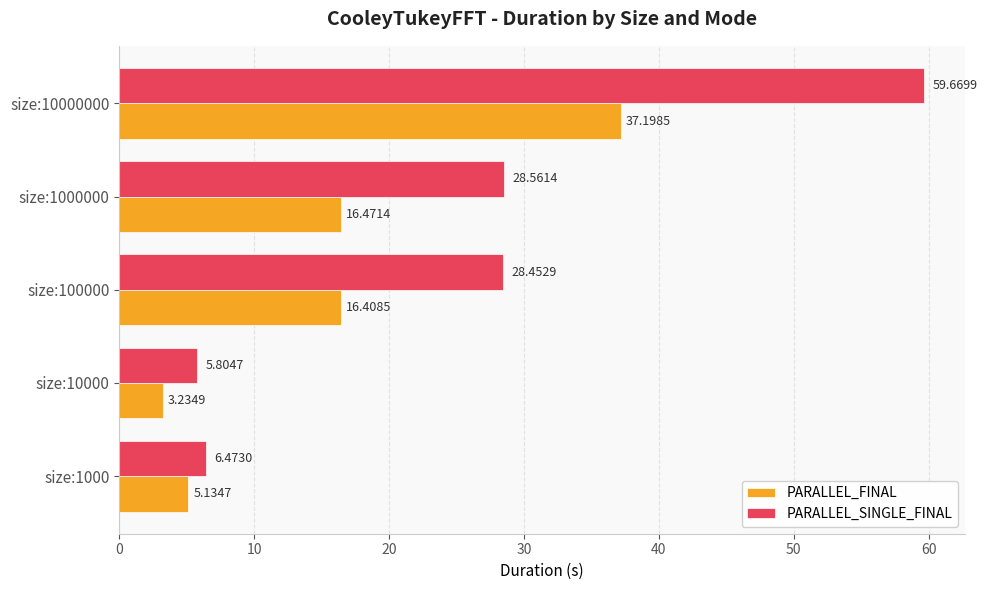

What is the sum of the PARALLEL_SINGLE_FINAL values at size:10000000 and size:100000?

88.1